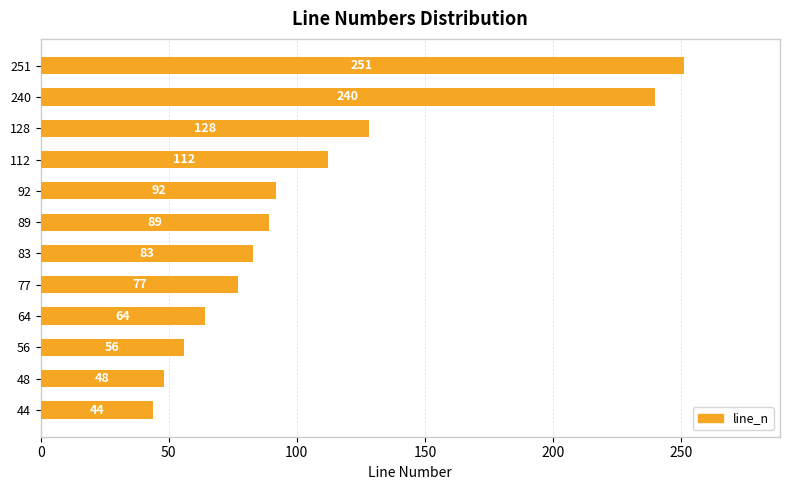

Reading bottom to top, list all the values displayed in this chart.

44=44	48=48	56=56	64=64	77=77	83=83	89=89	92=92	112=112	128=128	240=240	251=251